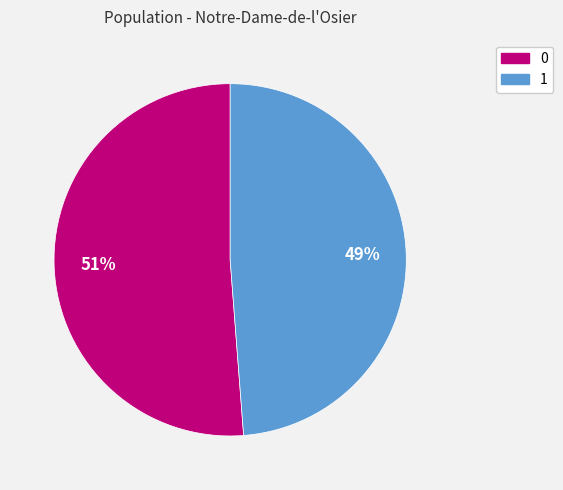

Rank the categories by value from lowest to highest.

1, 0